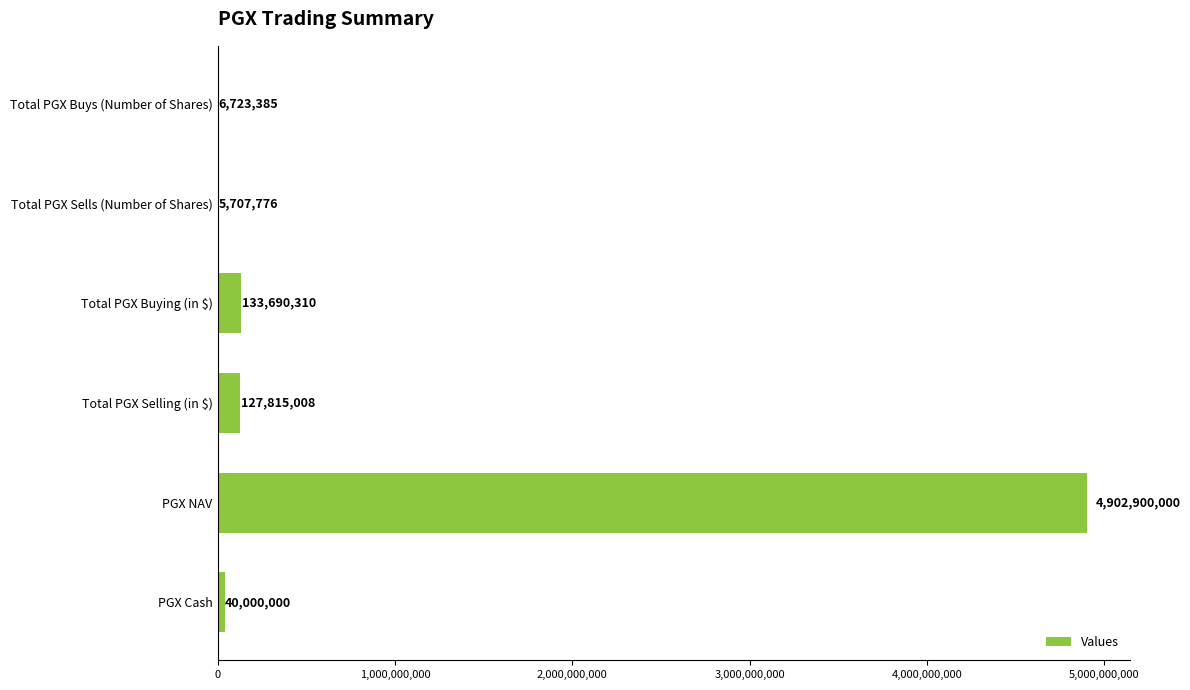

Where is the data nearest to the value 2454303888?

Total PGX Buying (in $)